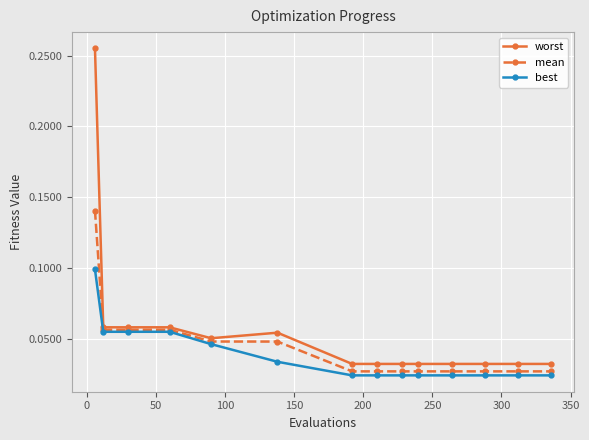

Rank the series by their maximum value, from lowest to highest.

best, mean, worst